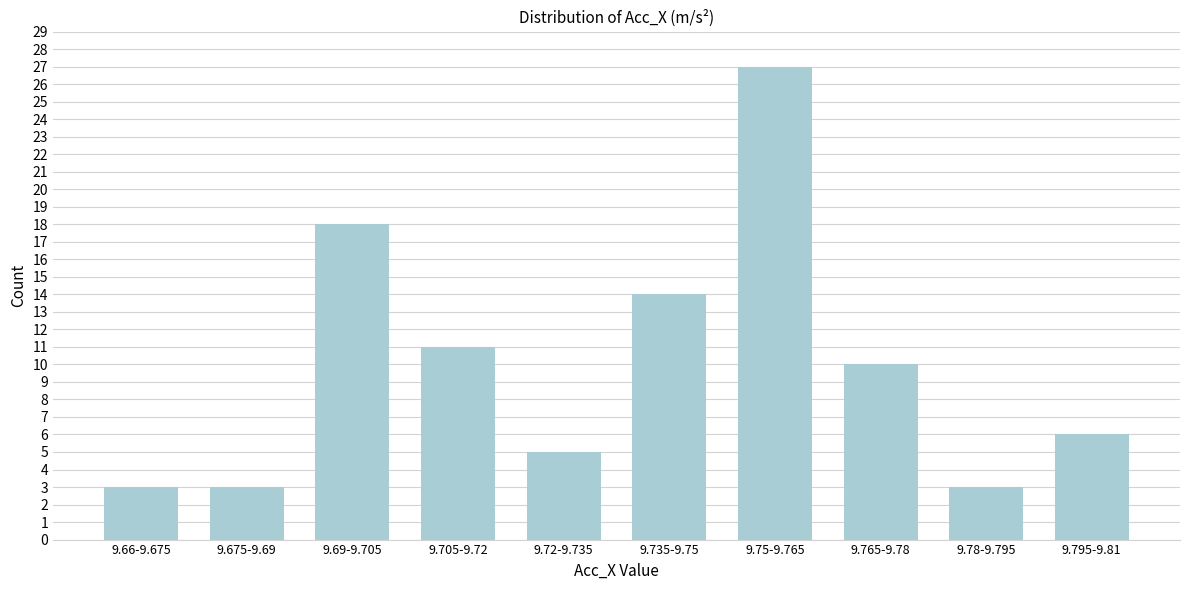

Reading left to right, transcribe all the data shown in this chart.

3	3	18	11	5	14	27	10	3	6